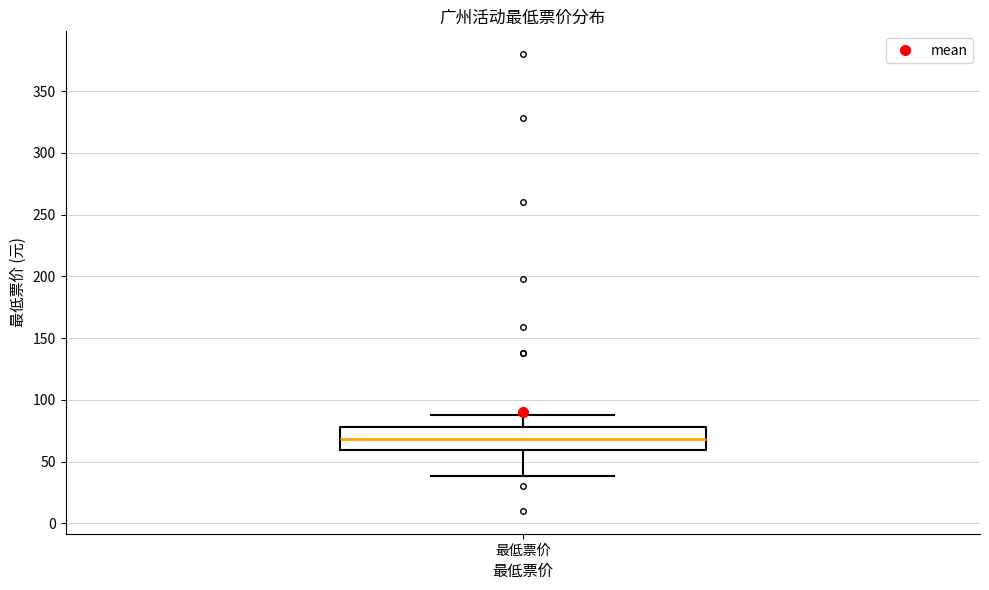

Where does the upper whisker of the box for 最低票价 end on the y-axis? The values are not printed on the chart, so give them approximately, as read against the axis.

90